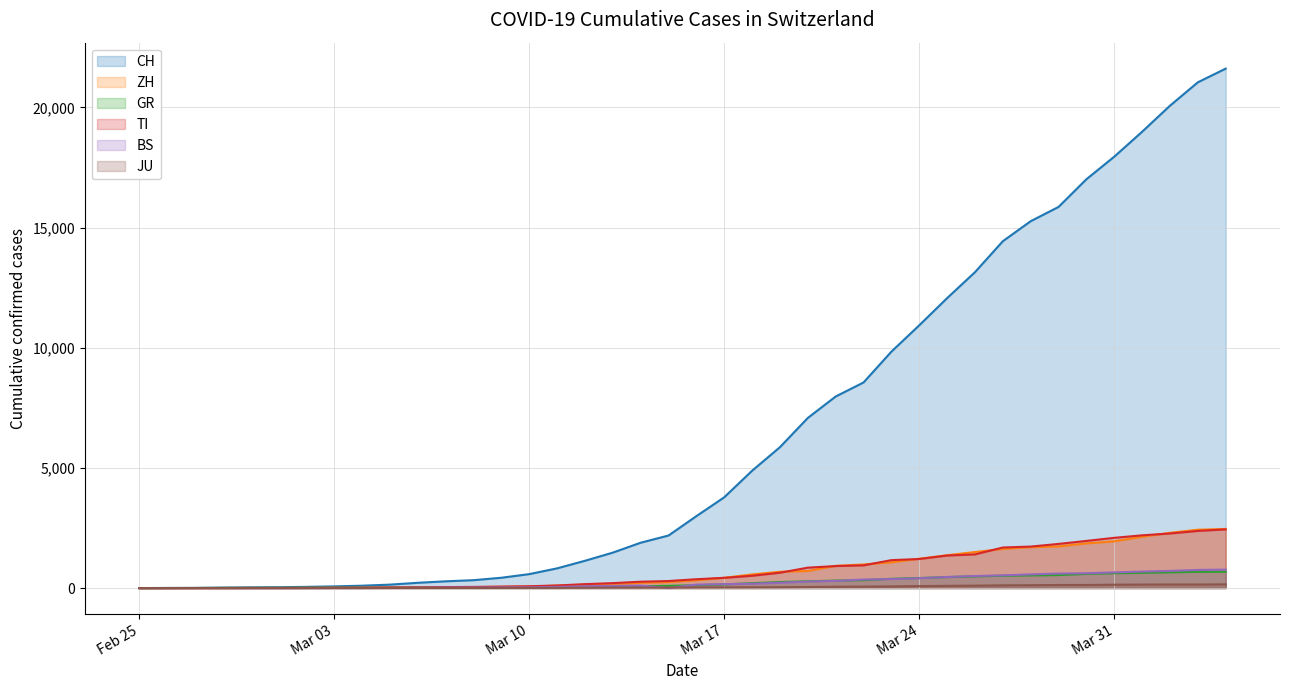

What is the maximum value shown in the chart?

21617